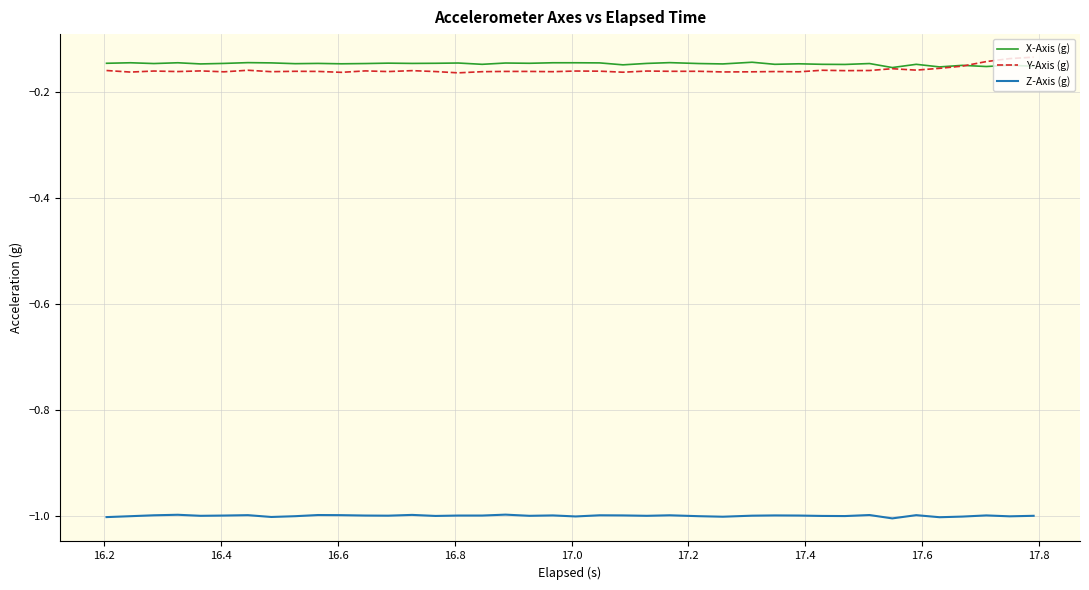

What is the smallest value displayed?

-1.0